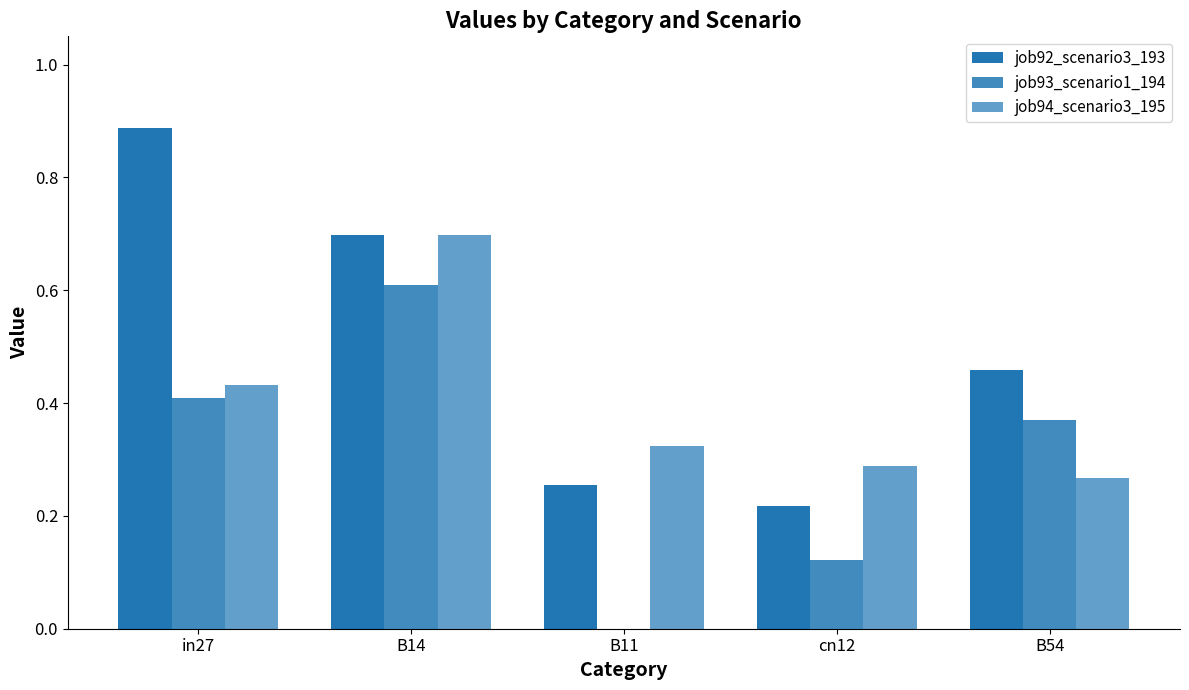

What is the spread (max minus min) of values at B54?

0.2